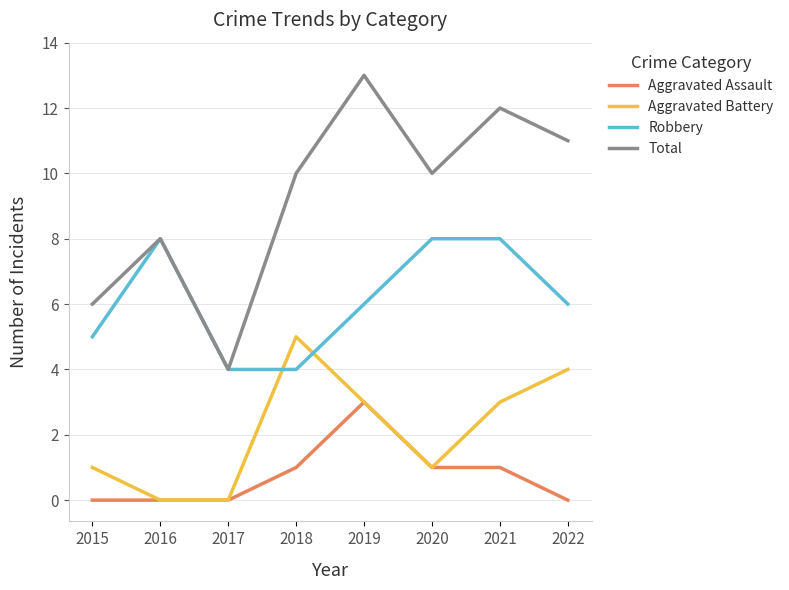

What is the maximum value shown in the chart?

13